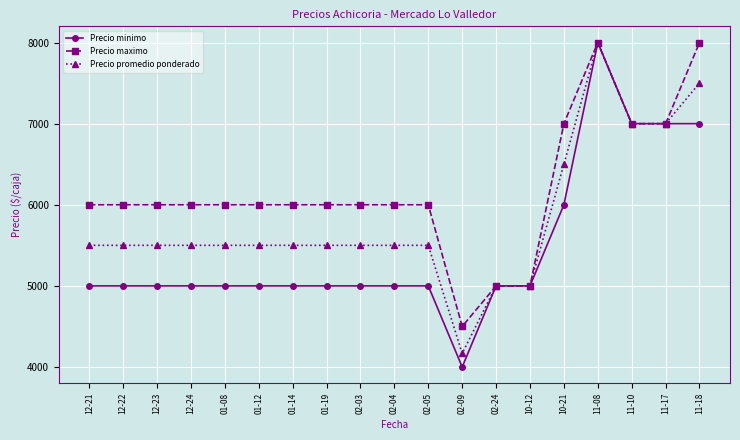

Does the chart have visible grid lines?

Yes